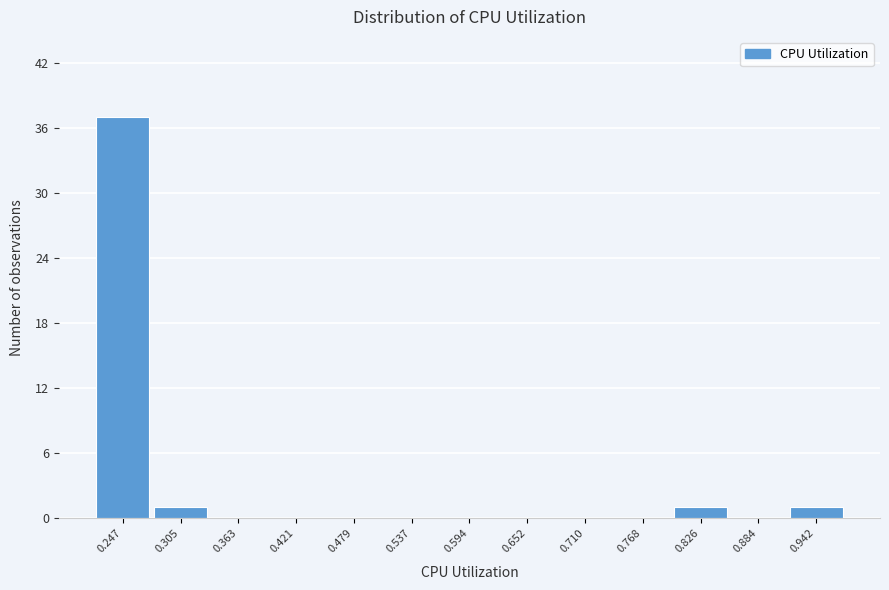

Reading right to left, what are all the values shown in this chart?

0.942=1	0.884=0	0.826=1	0.768=0	0.710=0	0.652=0	0.594=0	0.537=0	0.479=0	0.421=0	0.363=0	0.305=1	0.247=37